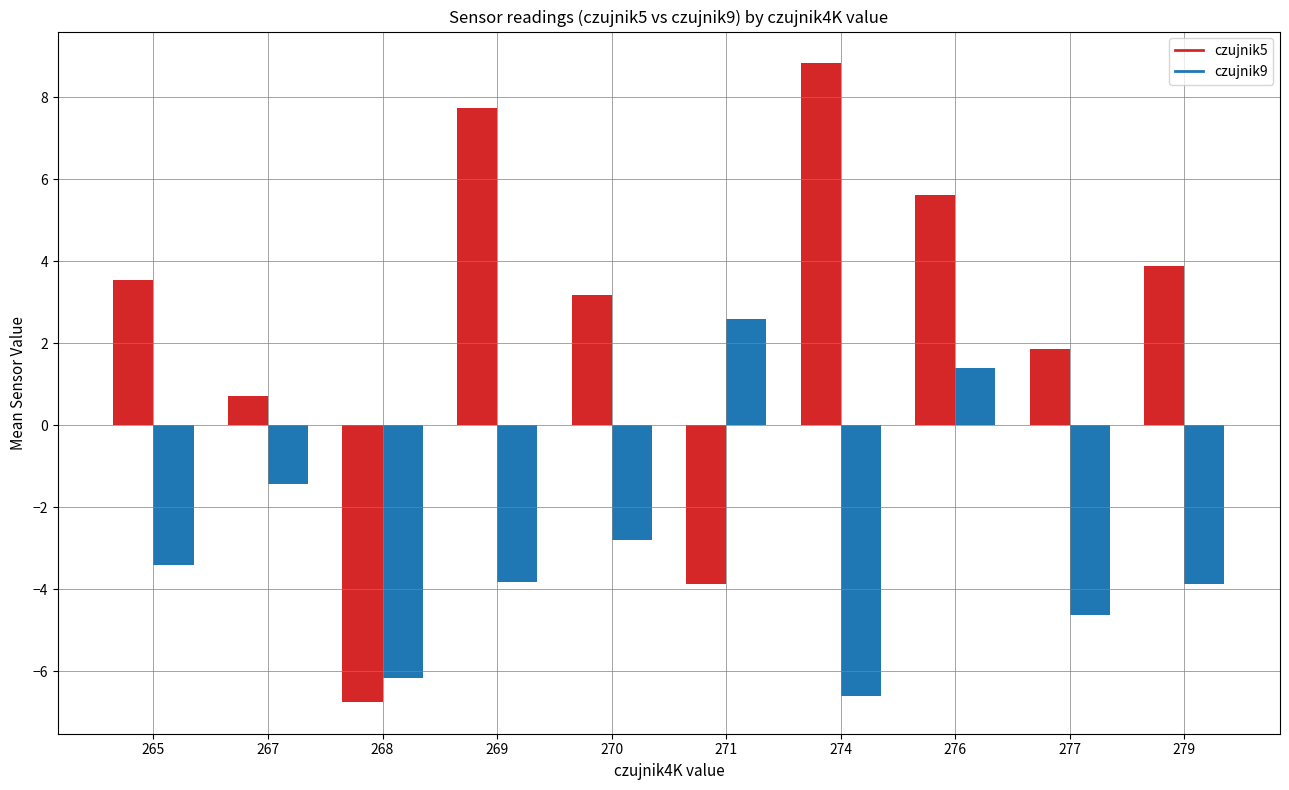

How many series are shown in this chart?

2